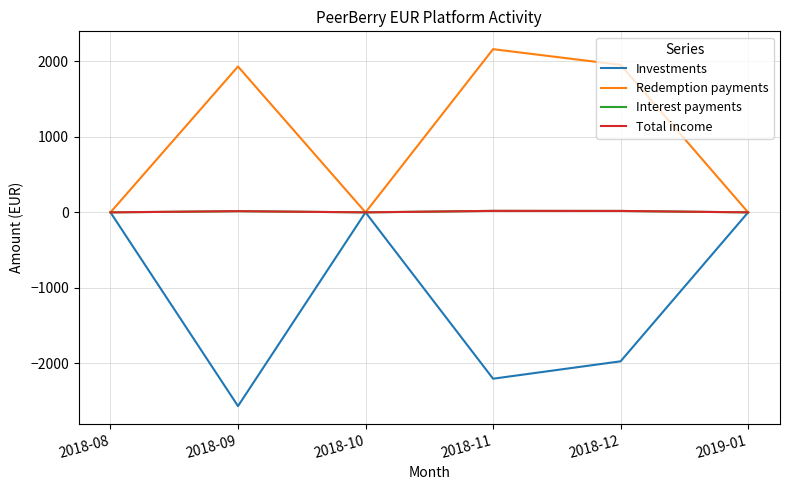

True or false: Total income and Interest payments cross at least once.

False